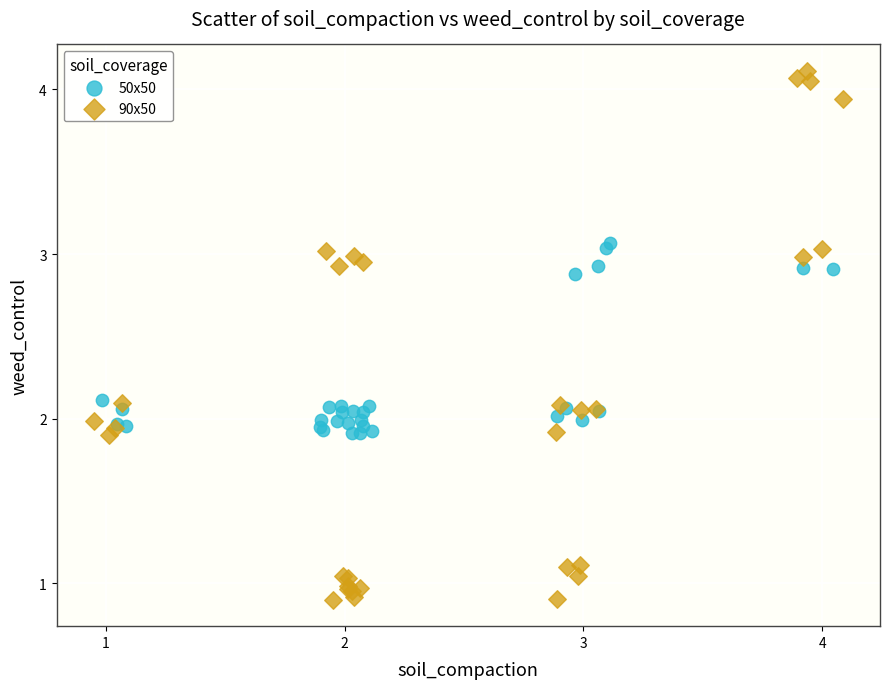

Which series reaches the maximum Y coordinate?

90x50